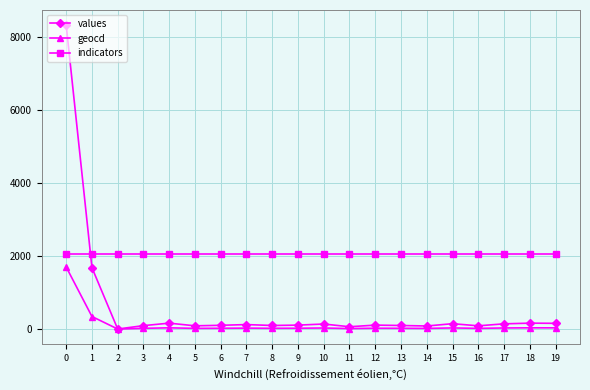

What is the sum of all values values?

11949